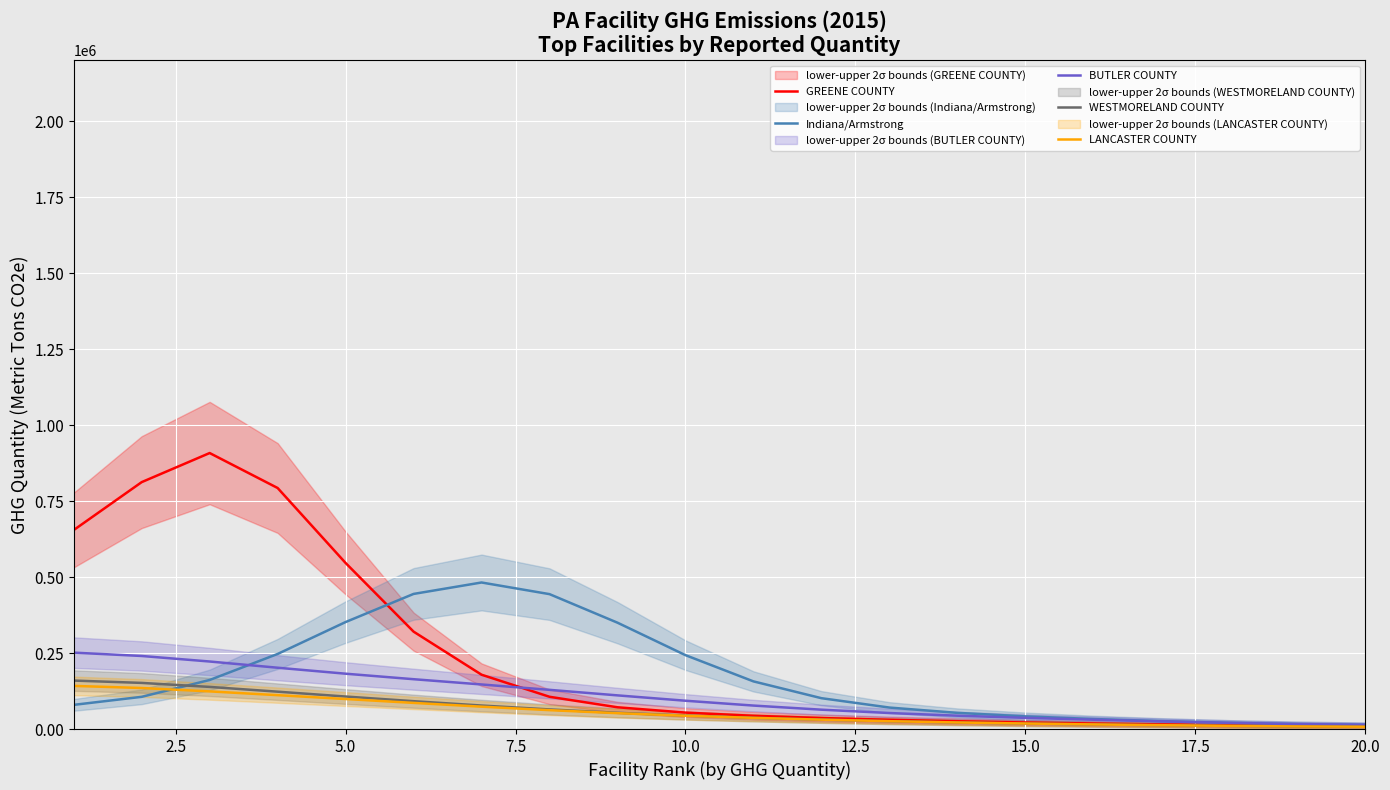

True or false: WESTMORELAND COUNTY and GREENE COUNTY cross at least once.

False